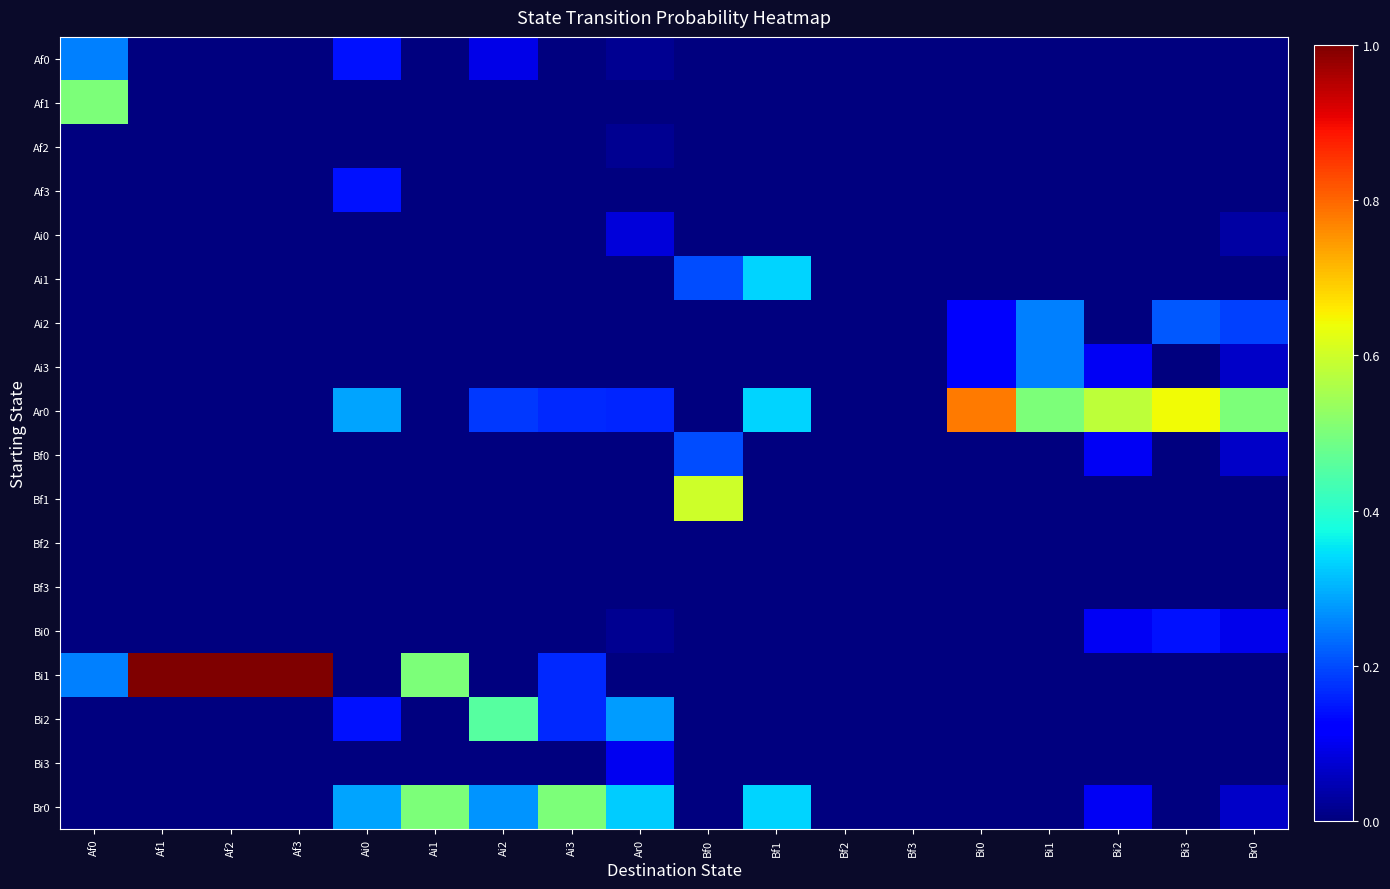

Rank the series by their maximum value, from highest to lowest.

Bi1, Ar0, Bf1, Af1, Br0, Bi2, Ai1, Af0, Ai2, Ai3, Bf0, Af3, Bi0, Bi3, Ai0, Af2, Bf2, Bf3